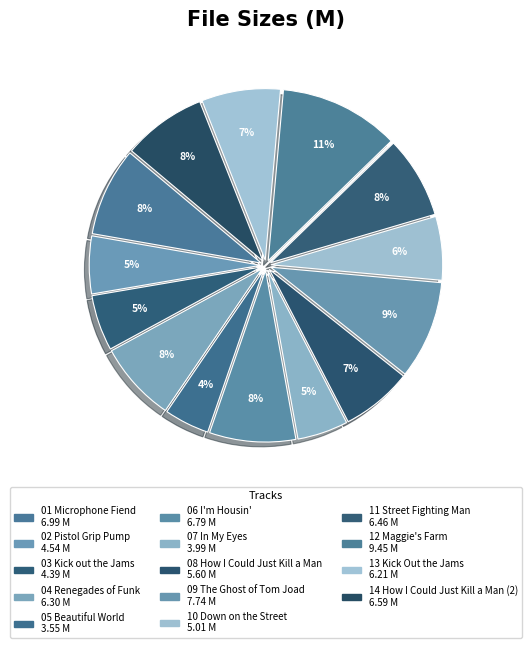

Count the number of slices in the pie.

14